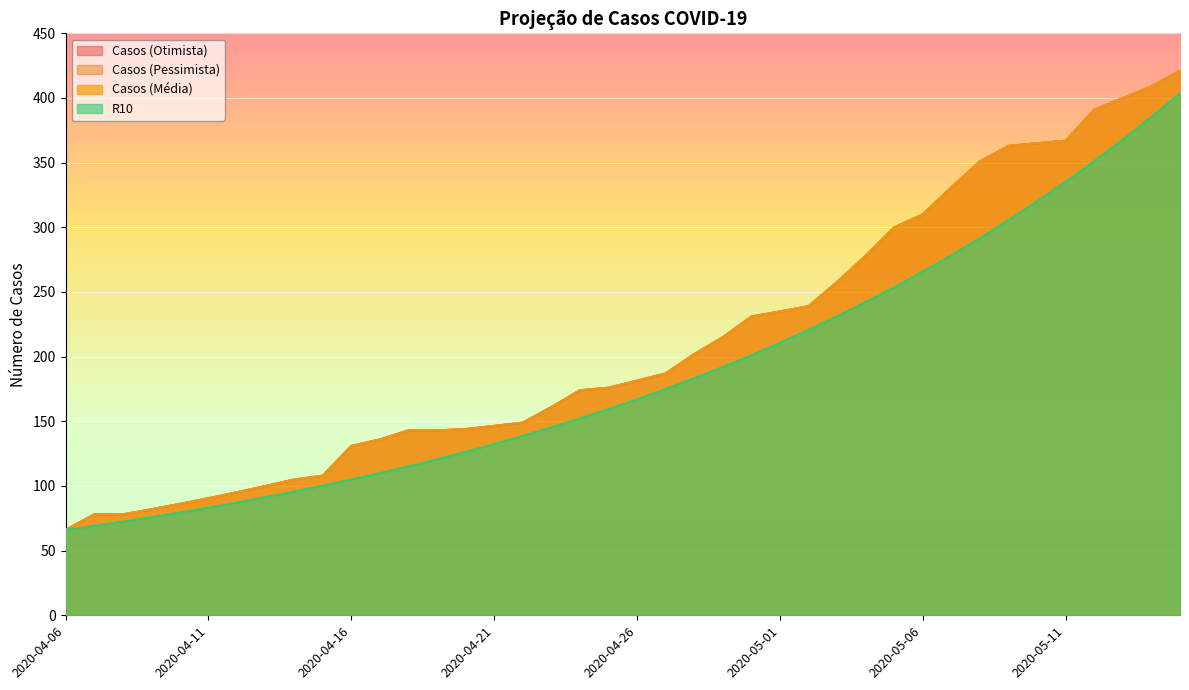

Reading left to right, what are all the values shown in this chart?

Casos (Otimista): 2020-04-06=66.0	2020-04-07=78.0	2020-04-08=78.0	2020-04-09=82.0	2020-04-10=86.2	2020-04-11=90.5	2020-04-12=95.2	2020-04-13=100.0	2020-04-14=105.0	2020-04-15=108.0	2020-04-16=131.0	2020-04-17=136.0	2020-04-18=143.0	2020-04-19=143.0	2020-04-20=144.0	2020-04-21=146.5	2020-04-22=149.0	2020-04-23=161.0	2020-04-24=174.0	2020-04-25=176.0	2020-04-26=181.4	2020-04-27=187.0	2020-04-28=202.0	2020-04-29=215.0	2020-04-30=231.0	2020-05-01=235.0	2020-05-02=239.0	2020-05-03=257.8	2020-05-04=278.0	2020-05-05=300.0	2020-05-06=310.0	2020-05-07=331.0	2020-05-08=351.0	2020-05-09=363.0	2020-05-10=365.0	2020-05-11=367.0	2020-05-12=391.0	2020-05-13=399.9	2020-05-14=409.0	2020-05-15=421.0
Casos (Pessimista): 2020-04-06=66.0	2020-04-07=78.0	2020-04-08=78.0	2020-04-09=82.0	2020-04-10=86.2	2020-04-11=90.5	2020-04-12=95.2	2020-04-13=100.0	2020-04-14=105.0	2020-04-15=108.0	2020-04-16=131.0	2020-04-17=136.0	2020-04-18=143.0	2020-04-19=143.0	2020-04-20=144.0	2020-04-21=146.5	2020-04-22=149.0	2020-04-23=161.0	2020-04-24=174.0	2020-04-25=176.0	2020-04-26=181.4	2020-04-27=187.0	2020-04-28=202.0	2020-04-29=215.0	2020-04-30=231.0	2020-05-01=235.0	2020-05-02=239.0	2020-05-03=257.8	2020-05-04=278.0	2020-05-05=300.0	2020-05-06=310.0	2020-05-07=331.0	2020-05-08=351.0	2020-05-09=363.0	2020-05-10=365.0	2020-05-11=367.0	2020-05-12=391.0	2020-05-13=399.9	2020-05-14=409.0	2020-05-15=421.0
Casos (Média): 2020-04-06=66.0	2020-04-07=78.0	2020-04-08=78.0	2020-04-09=82.0	2020-04-10=86.2	2020-04-11=90.5	2020-04-12=95.2	2020-04-13=100.0	2020-04-14=105.0	2020-04-15=108.0	2020-04-16=131.0	2020-04-17=136.0	2020-04-18=143.0	2020-04-19=143.0	2020-04-20=144.0	2020-04-21=146.5	2020-04-22=149.0	2020-04-23=161.0	2020-04-24=174.0	2020-04-25=176.0	2020-04-26=181.4	2020-04-27=187.0	2020-04-28=202.0	2020-04-29=215.0	2020-04-30=231.0	2020-05-01=235.0	2020-05-02=239.0	2020-05-03=257.8	2020-05-04=278.0	2020-05-05=300.0	2020-05-06=310.0	2020-05-07=331.0	2020-05-08=351.0	2020-05-09=363.0	2020-05-10=365.0	2020-05-11=367.0	2020-05-12=391.0	2020-05-13=400.0	2020-05-14=409.0	2020-05-15=421.0
R10: 2020-04-06=66.0	2020-04-07=69.1	2020-04-08=72.4	2020-04-09=75.9	2020-04-10=79.5	2020-04-11=83.2	2020-04-12=87.2	2020-04-13=91.4	2020-04-14=95.7	2020-04-15=100.2	2020-04-16=105.0	2020-04-17=110.0	2020-04-18=115.2	2020-04-19=120.7	2020-04-20=126.5	2020-04-21=132.5	2020-04-22=138.8	2020-04-23=145.4	2020-04-24=152.3	2020-04-25=159.5	2020-04-26=167.1	2020-04-27=175.0	2020-04-28=183.3	2020-04-29=192.1	2020-04-30=201.2	2020-05-01=210.8	2020-05-02=220.8	2020-05-03=231.3	2020-05-04=242.3	2020-05-05=253.8	2020-05-06=265.9	2020-05-07=278.5	2020-05-08=291.7	2020-05-09=305.6	2020-05-10=320.1	2020-05-11=335.3	2020-05-12=351.3	2020-05-13=368.0	2020-05-14=385.5	2020-05-15=403.8